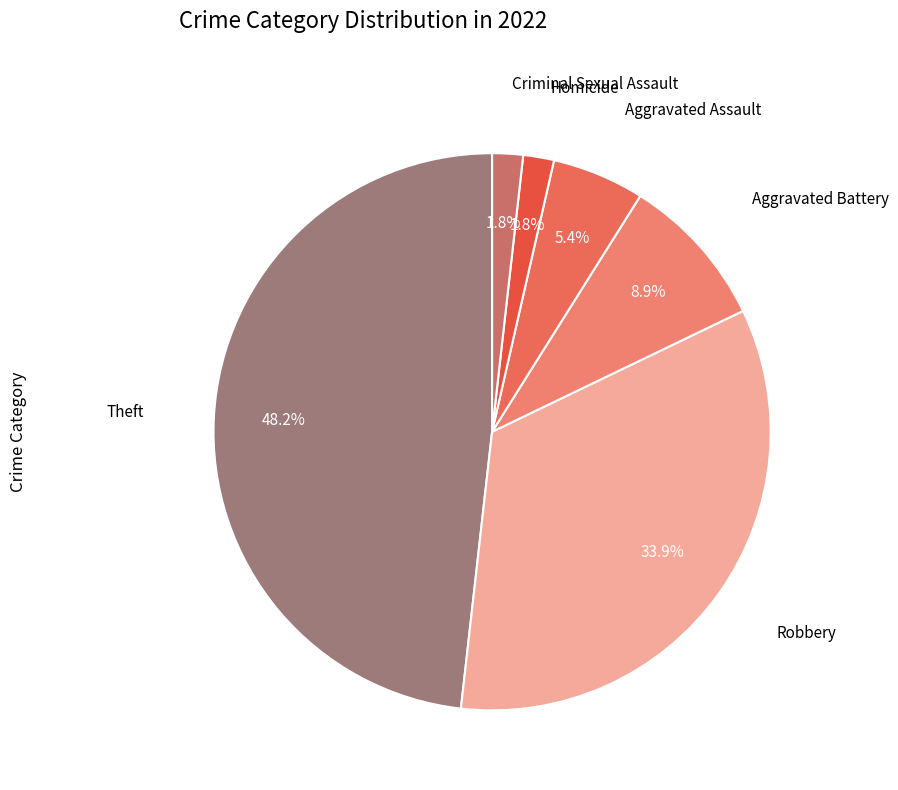

What is the largest slice in the pie chart?

Theft